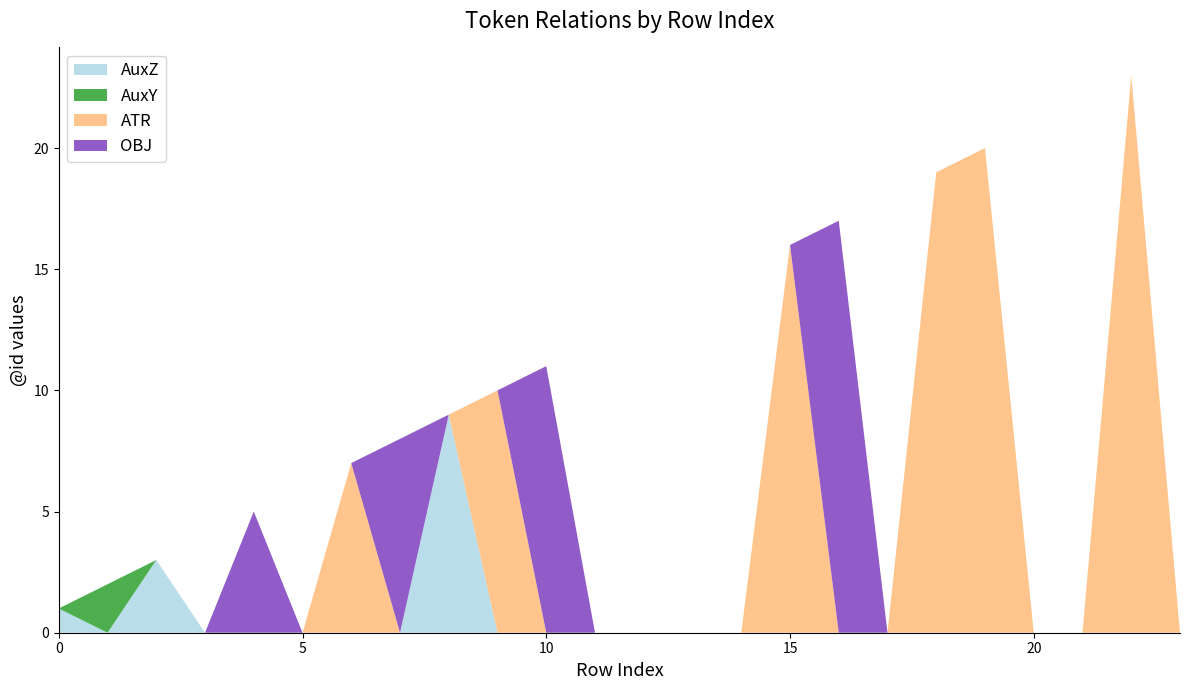

Reading left to right, what are all the values shown in this chart?

AuxZ: 1	0	3	0	0	0	0	0	9	0	0	0	0	0	0	0	0	0	0	0	0	0	0	0
AuxY: 0	2	0	0	0	0	0	0	0	0	0	0	0	0	0	0	0	0	0	0	0	0	0	0
ATR: 0	0	0	0	0	0	7	0	0	10	0	0	0	0	0	16	0	0	19	20	0	0	23	0
OBJ: 0	0	0	0	5	0	0	8	0	0	11	0	0	0	0	0	17	0	0	0	0	0	0	0